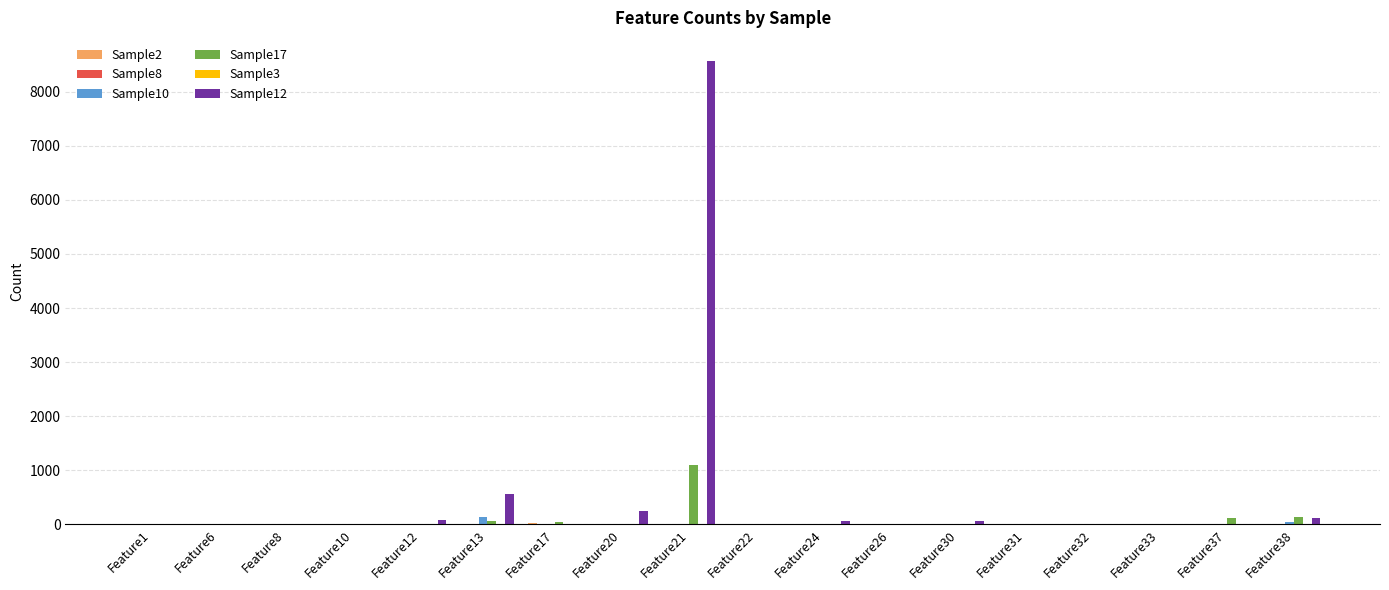

Are the bars horizontal?

No